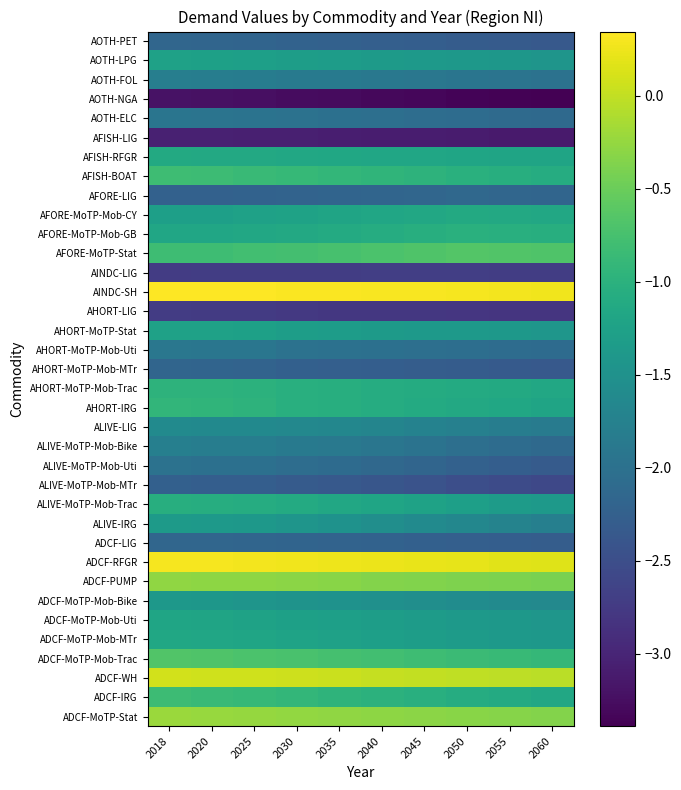

Reading right to left, extract all data points from this chart.

ADCF-MoTP-Stat: 2060=-0.4	2055=-0.3	2050=-0.3	2045=-0.3	2040=-0.3	2035=-0.3	2030=-0.3	2025=-0.2	2020=-0.2	2018=-0.2
ADCF-IRG: 2060=-1.2	2055=-1.1	2050=-1.1	2045=-1.0	2040=-1.0	2035=-1.0	2030=-0.9	2025=-0.9	2020=-0.9	2018=-0.8
ADCF-WH: 2060=-0.0	2055=-0.0	2050=-0.0	2045=0.0	2040=0.0	2035=0.0	2030=0.1	2025=0.1	2020=0.1	2018=0.1
ADCF-MoTP-Mob-Trac: 2060=-0.9	2055=-0.9	2050=-0.8	2045=-0.8	2040=-0.8	2035=-0.8	2030=-0.7	2025=-0.7	2020=-0.7	2018=-0.7
ADCF-MoTP-Mob-MTr: 2060=-1.4	2055=-1.4	2050=-1.3	2045=-1.3	2040=-1.3	2035=-1.3	2030=-1.2	2025=-1.2	2020=-1.2	2018=-1.2
ADCF-MoTP-Mob-Uti: 2060=-1.4	2055=-1.4	2050=-1.4	2045=-1.3	2040=-1.3	2035=-1.3	2030=-1.3	2025=-1.2	2020=-1.2	2018=-1.2
ADCF-MoTP-Mob-Bike: 2060=-1.6	2055=-1.6	2050=-1.6	2045=-1.5	2040=-1.5	2035=-1.5	2030=-1.5	2025=-1.4	2020=-1.4	2018=-1.4
ADCF-PUMP: 2060=-0.4	2055=-0.4	2050=-0.4	2045=-0.4	2040=-0.3	2035=-0.3	2030=-0.3	2025=-0.3	2020=-0.3	2018=-0.3
ADCF-RFGR: 2060=0.2	2055=0.2	2050=0.2	2045=0.2	2040=0.2	2035=0.3	2030=0.3	2025=0.3	2020=0.3	2018=0.3
ADCF-LIG: 2060=-2.3	2055=-2.3	2050=-2.3	2045=-2.2	2040=-2.2	2035=-2.2	2030=-2.2	2025=-2.2	2020=-2.2	2018=-2.2
ALIVE-IRG: 2060=-1.8	2055=-1.7	2050=-1.7	2045=-1.6	2040=-1.5	2035=-1.5	2030=-1.4	2025=-1.4	2020=-1.4	2018=-1.4
ALIVE-MoTP-Mob-Trac: 2060=-1.4	2055=-1.3	2050=-1.3	2045=-1.2	2040=-1.2	2035=-1.1	2030=-1.1	2025=-1.1	2020=-1.1	2018=-1.0
ALIVE-MoTP-Mob-MTr: 2060=-2.6	2055=-2.5	2050=-2.5	2045=-2.4	2040=-2.4	2035=-2.4	2030=-2.3	2025=-2.3	2020=-2.3	2018=-2.3
ALIVE-MoTP-Mob-Uti: 2060=-2.3	2055=-2.3	2050=-2.2	2045=-2.2	2040=-2.1	2035=-2.1	2030=-2.1	2025=-2.0	2020=-2.0	2018=-2.0
ALIVE-MoTP-Mob-Bike: 2060=-2.1	2055=-2.1	2050=-2.0	2045=-2.0	2040=-1.9	2035=-1.9	2030=-1.8	2025=-1.8	2020=-1.8	2018=-1.8
ALIVE-LIG: 2060=-1.8	2055=-1.8	2050=-1.8	2045=-1.7	2040=-1.7	2035=-1.7	2030=-1.6	2025=-1.6	2020=-1.6	2018=-1.6
AHORT-IRG: 2060=-1.2	2055=-1.2	2050=-1.1	2045=-1.1	2040=-1.1	2035=-1.1	2030=-1.0	2025=-1.0	2020=-0.9	2018=-0.9
AHORT-MoTP-Mob-Trac: 2060=-1.1	2055=-1.1	2050=-1.1	2045=-1.1	2040=-1.1	2035=-1.1	2030=-1.0	2025=-1.0	2020=-1.0	2018=-1.0
AHORT-MoTP-Mob-MTr: 2060=-2.3	2055=-2.3	2050=-2.3	2045=-2.3	2040=-2.3	2035=-2.3	2030=-2.2	2025=-2.2	2020=-2.2	2018=-2.2
AHORT-MoTP-Mob-Uti: 2060=-2.1	2055=-2.1	2050=-2.0	2045=-2.0	2040=-2.0	2035=-2.0	2030=-2.0	2025=-1.9	2020=-1.9	2018=-1.9
AHORT-MoTP-Stat: 2060=-1.4	2055=-1.4	2050=-1.4	2045=-1.4	2040=-1.3	2035=-1.3	2030=-1.3	2025=-1.3	2020=-1.3	2018=-1.2
AHORT-LIG: 2060=-2.8	2055=-2.8	2050=-2.8	2045=-2.8	2040=-2.8	2035=-2.8	2030=-2.8	2025=-2.7	2020=-2.7	2018=-2.7
AINDC-SH: 2060=0.3	2055=0.3	2050=0.3	2045=0.3	2040=0.3	2035=0.3	2030=0.3	2025=0.3	2020=0.3	2018=0.3
AINDC-LIG: 2060=-2.7	2055=-2.7	2050=-2.7	2045=-2.7	2040=-2.7	2035=-2.7	2030=-2.7	2025=-2.7	2020=-2.7	2018=-2.7
AFORE-MoTP-Stat: 2060=-0.7	2055=-0.7	2050=-0.7	2045=-0.7	2040=-0.7	2035=-0.7	2030=-0.8	2025=-0.8	2020=-0.8	2018=-0.8
AFORE-MoTP-Mob-GB: 2060=-1.0	2055=-1.0	2050=-1.0	2045=-1.1	2040=-1.1	2035=-1.1	2030=-1.1	2025=-1.2	2020=-1.2	2018=-1.2
AFORE-MoTP-Mob-CY: 2060=-1.1	2055=-1.1	2050=-1.1	2045=-1.2	2040=-1.2	2035=-1.2	2030=-1.2	2025=-1.3	2020=-1.3	2018=-1.3
AFORE-LIG: 2060=-2.2	2055=-2.2	2050=-2.1	2045=-2.2	2040=-2.2	2035=-2.2	2030=-2.2	2025=-2.2	2020=-2.2	2018=-2.2
AFISH-BOAT: 2060=-1.1	2055=-1.0	2050=-1.0	2045=-1.0	2040=-0.9	2035=-0.9	2030=-0.9	2025=-0.9	2020=-0.8	2018=-0.8
AFISH-RFGR: 2060=-1.2	2055=-1.2	2050=-1.2	2045=-1.2	2040=-1.2	2035=-1.2	2030=-1.2	2025=-1.1	2020=-1.1	2018=-1.1
AFISH-LIG: 2060=-3.1	2055=-3.1	2050=-3.1	2045=-3.1	2040=-3.1	2035=-3.1	2030=-3.1	2025=-3.1	2020=-3.0	2018=-3.0
AOTH-ELC: 2060=-2.1	2055=-2.1	2050=-2.1	2045=-2.1	2040=-2.0	2035=-2.0	2030=-2.0	2025=-2.0	2020=-1.9	2018=-1.9
AOTH-NGA: 2060=-3.4	2055=-3.4	2050=-3.3	2045=-3.3	2040=-3.3	2035=-3.3	2030=-3.3	2025=-3.2	2020=-3.2	2018=-3.2
AOTH-FOL: 2060=-2.0	2055=-2.0	2050=-1.9	2045=-1.9	2040=-1.9	2035=-1.9	2030=-1.8	2025=-1.8	2020=-1.8	2018=-1.8
AOTH-LPG: 2060=-1.4	2055=-1.4	2050=-1.4	2045=-1.4	2040=-1.4	2035=-1.3	2030=-1.3	2025=-1.3	2020=-1.3	2018=-1.3
AOTH-PET: 2060=-2.3	2055=-2.3	2050=-2.3	2045=-2.3	2040=-2.3	2035=-2.2	2030=-2.2	2025=-2.2	2020=-2.2	2018=-2.2